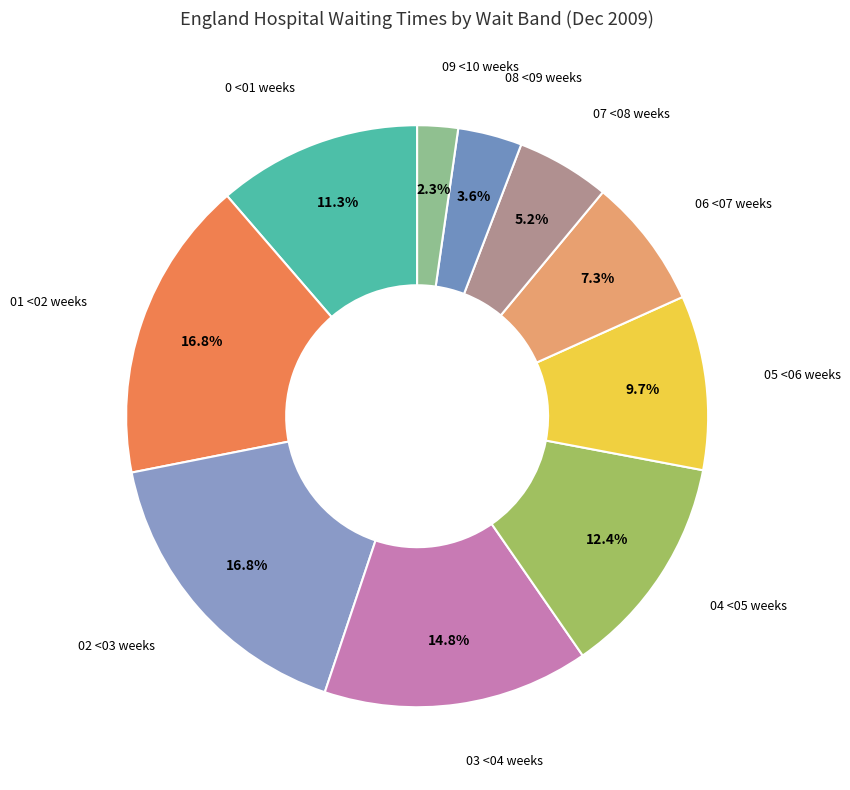

Does any single category account for the majority?

No